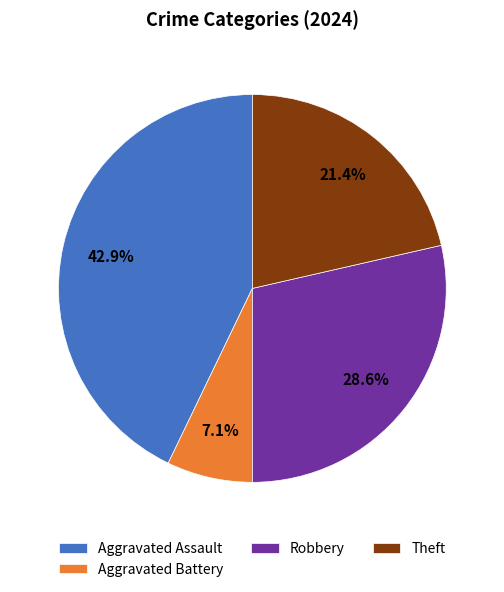

Which category has the biggest portion of the pie?

Aggravated Assault